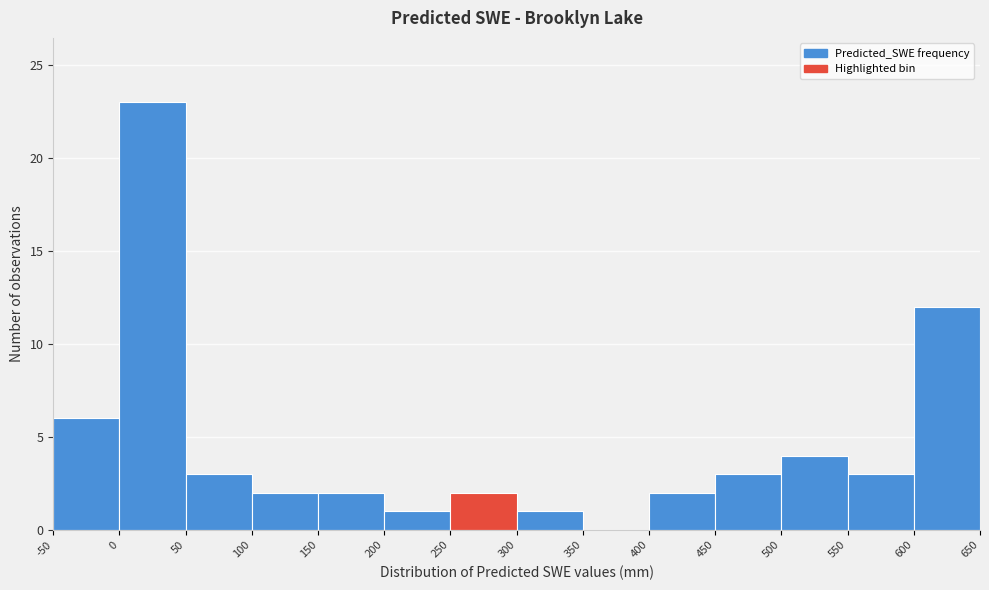

How tall is the bar that spans 100 to 150 on the x-axis? The values are not printed on the chart, so give them approximately, as read against the axis.

2